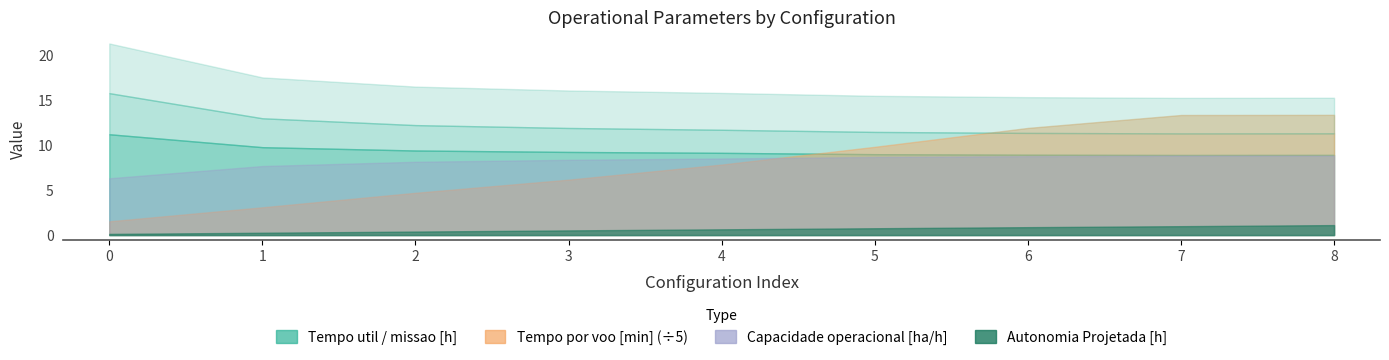

Reading left to right, list all the values displayed in this chart.

Capacidade operacional [ha/h]: 6.3	7.7	8.2	8.4	8.5	8.7	8.8	8.8	8.8
Tempo de missao [h]: 15.8	13.0	12.2	11.9	11.7	11.5	11.4	11.3	11.3
Tempo util [h]: 11.2	9.8	9.4	9.3	9.2	9.0	8.9	8.9	8.9
Tempo por voo [min]: 7.7	15.5	23.5	30.9	39.3	49.1	59.7	66.9	67.0
Autonomia Projetada [h]: 0.1	0.3	0.4	0.5	0.6	0.8	0.9	1.0	1.1